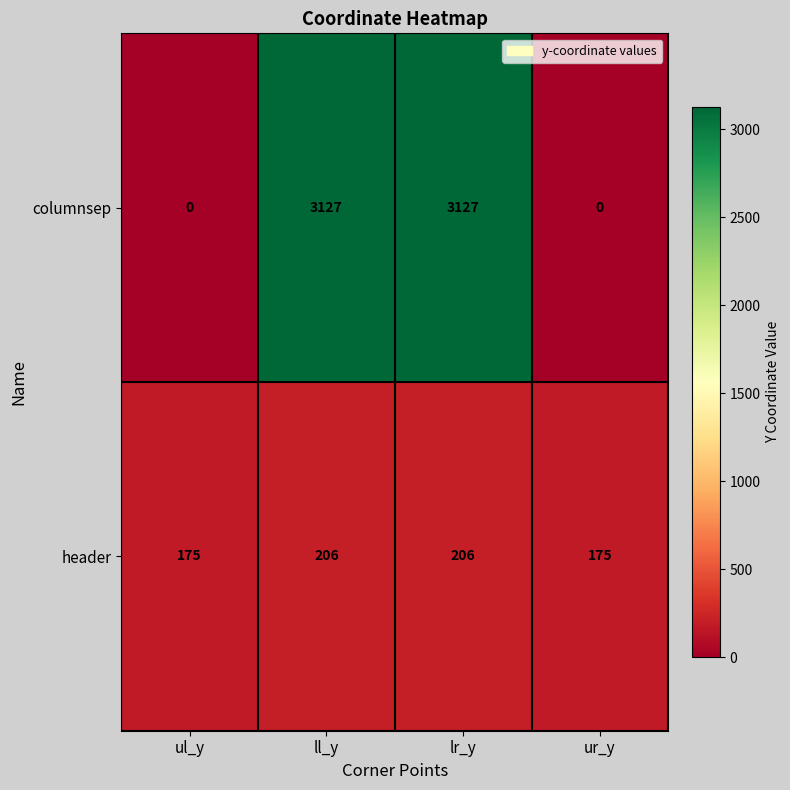

How many distinct data groups are displayed?

2